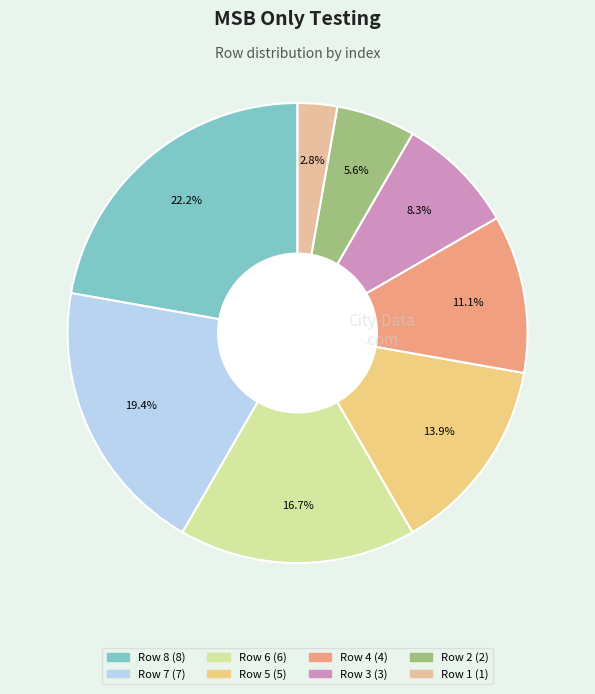

Is Row 8 the majority of the pie?

No